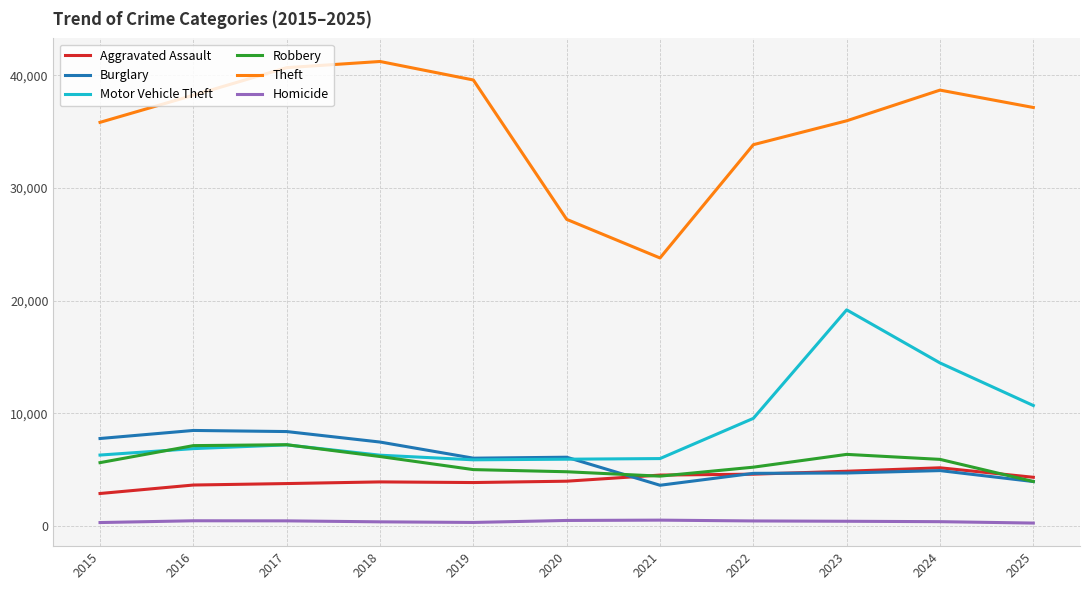

Which series changed the most between 2017 and 2023?

Motor Vehicle Theft